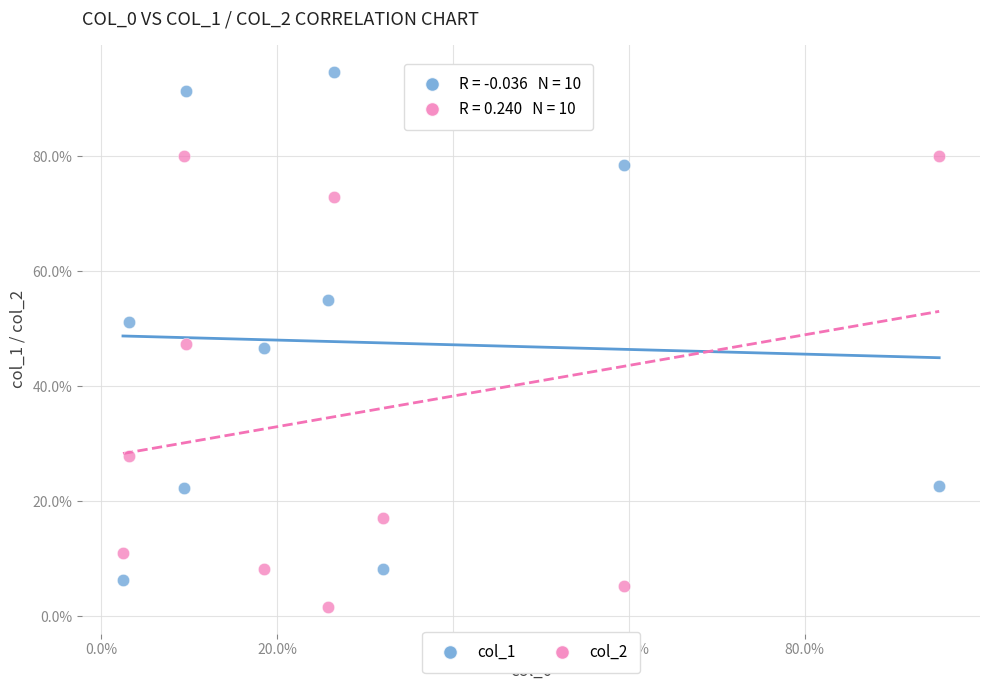

What are all the series names shown in the legend?

col_1, col_2